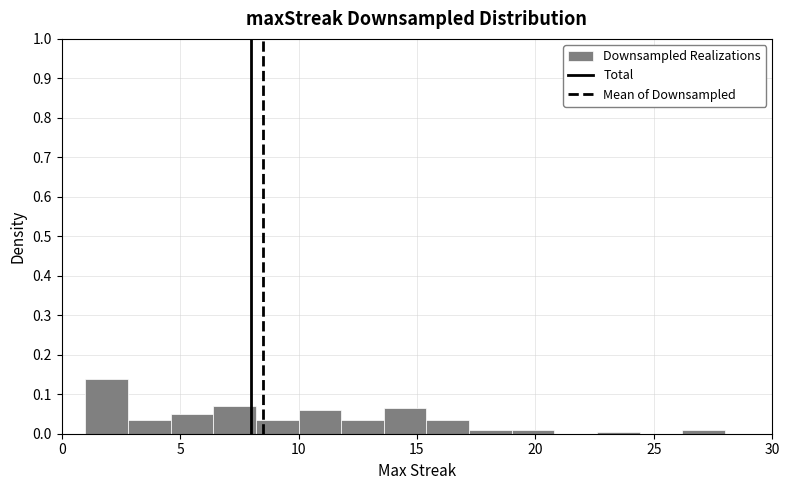

Around what value on the x-axis is the tallest bar? Give the approximate position of its centre, as read against the axis.

2.0